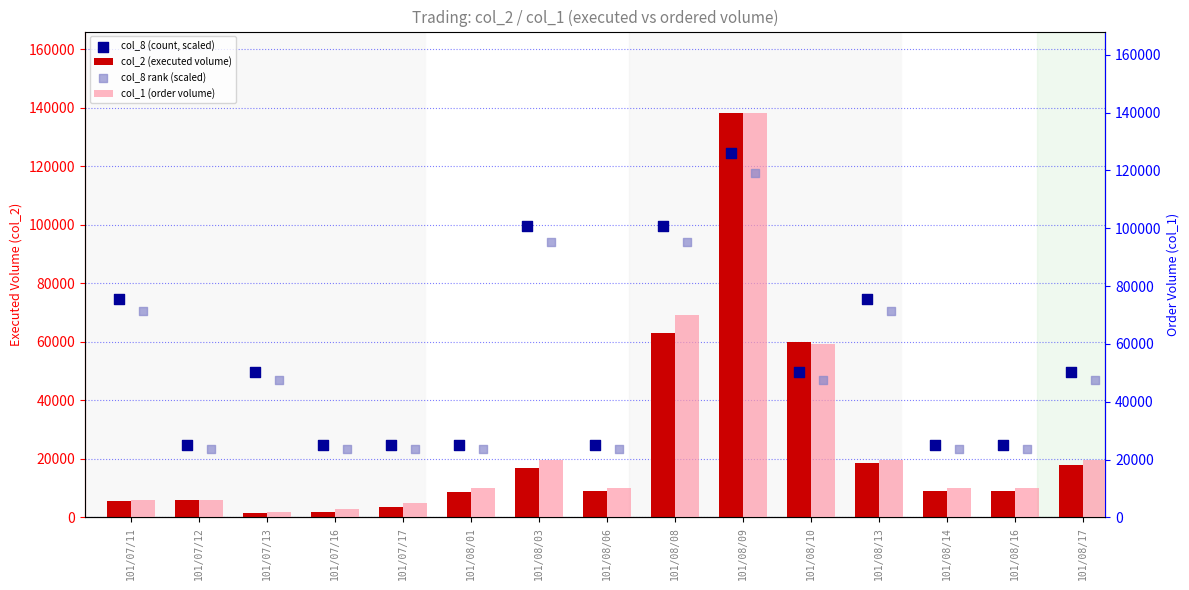

At which category is the sum across all series the highest?

101/08/09